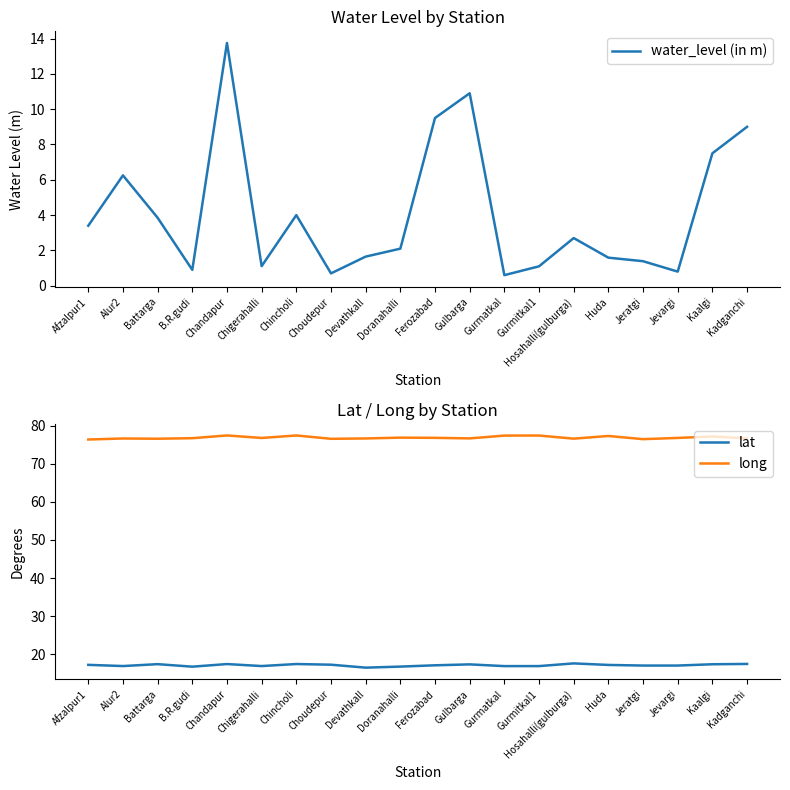

Count the number of data series in this chart.

3